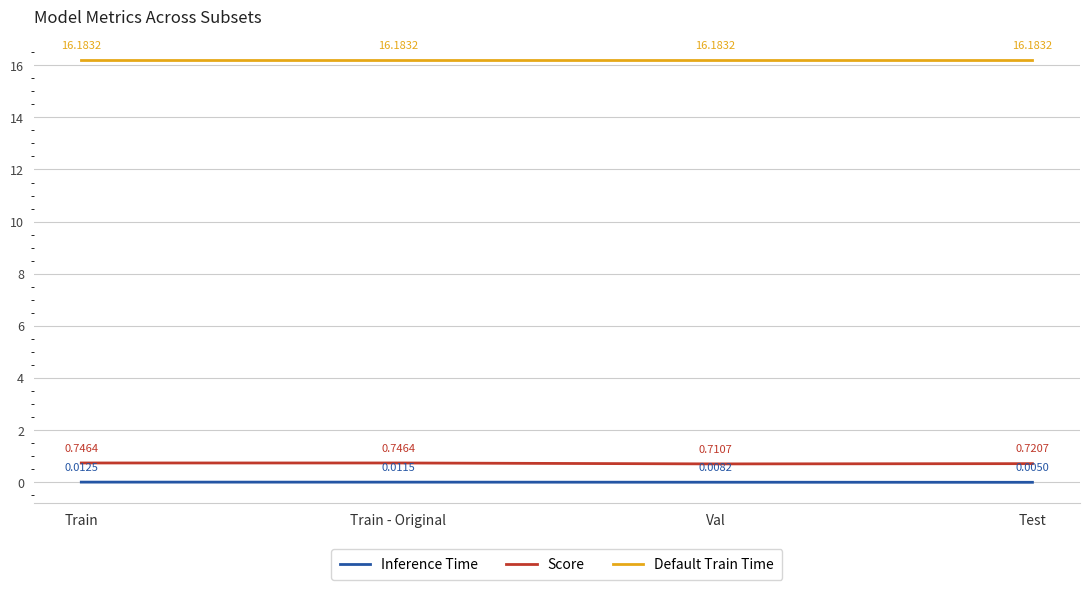

Count the Score values in the range 0 to 1.

4